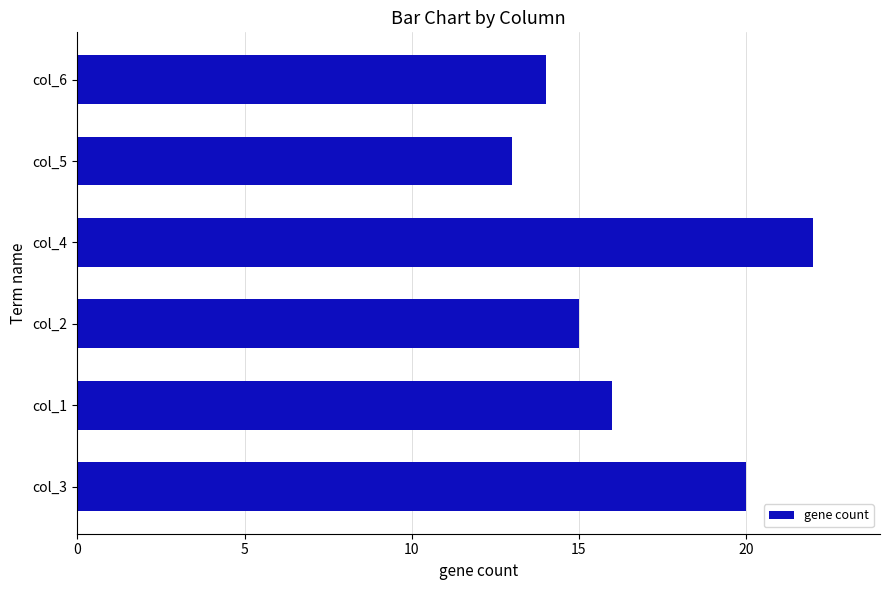

Are the bars grouped side by side (vs. stacked)?

No